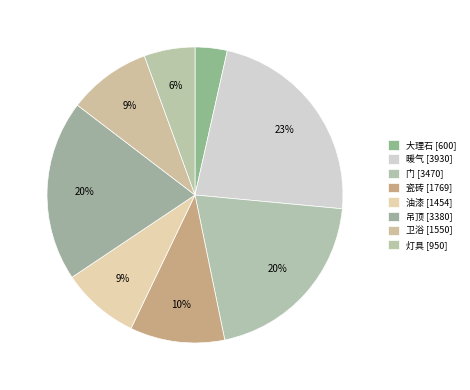

To the nearest percent, what is the difference between the largest and smallest slice percentages?

19%